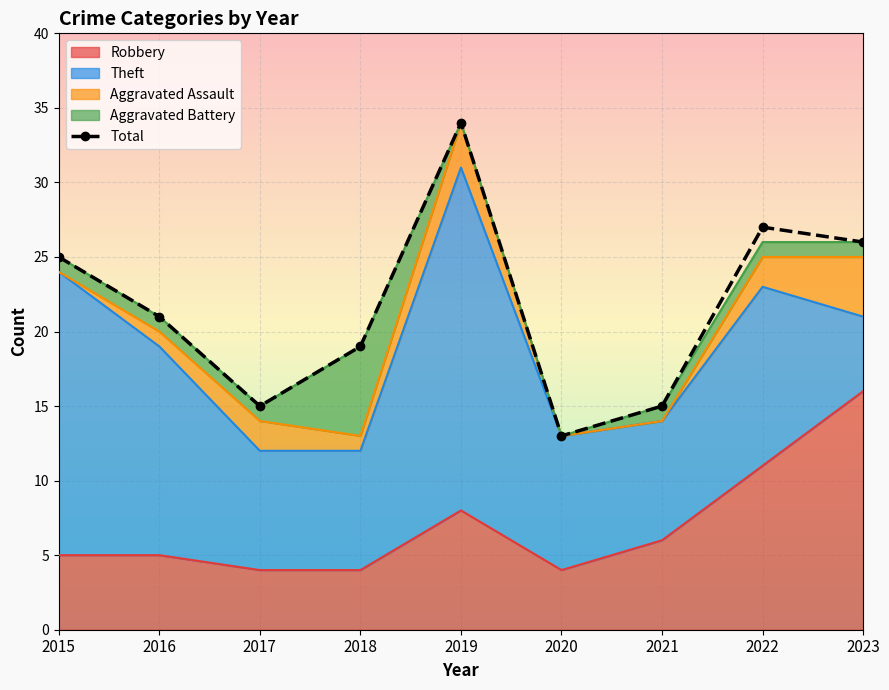

Which label corresponds to the largest value in the chart?

2019